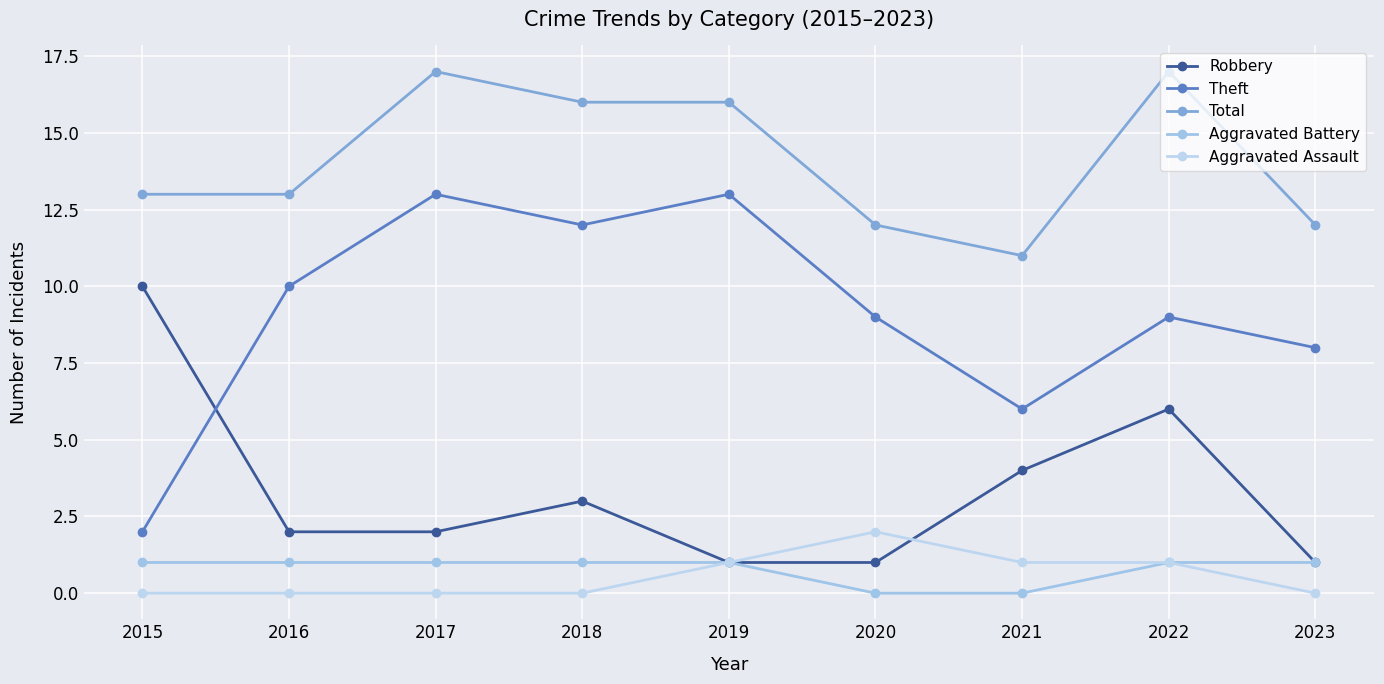

Which series changed the most between 2016 and 2018?

Total